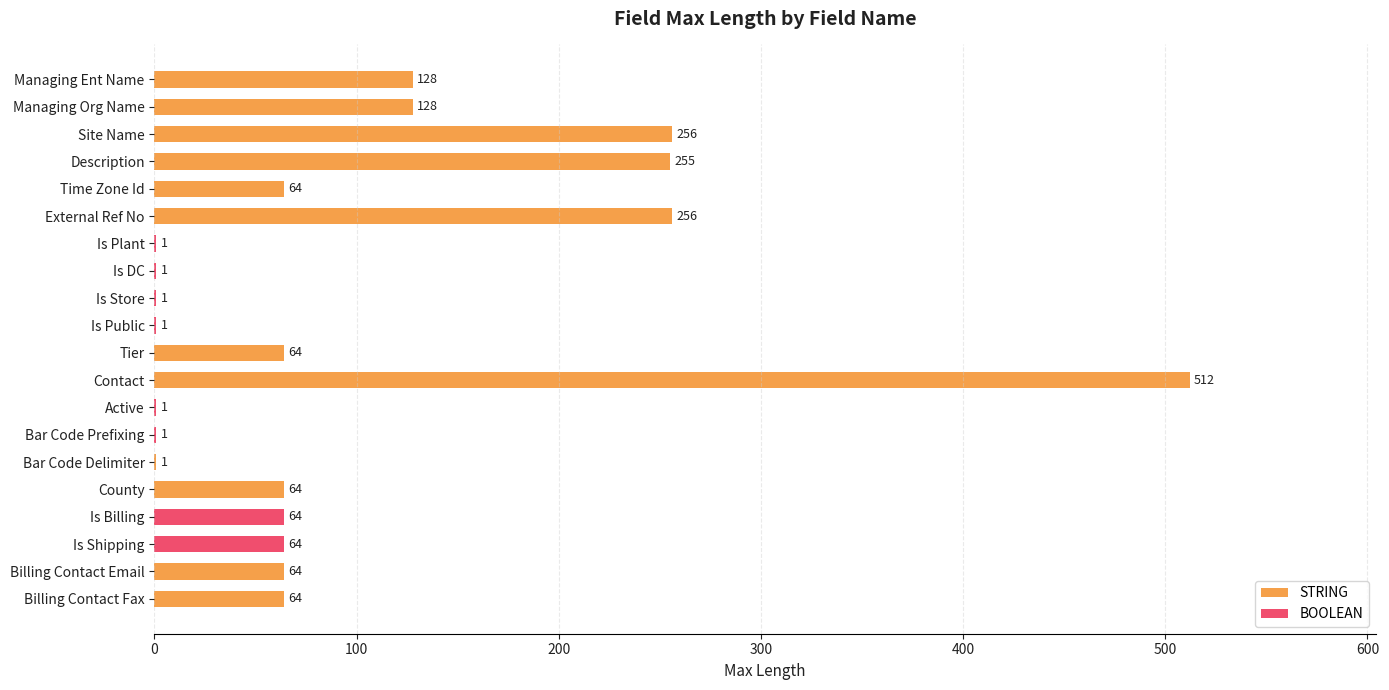

The value at Description is 255. True or false?

True